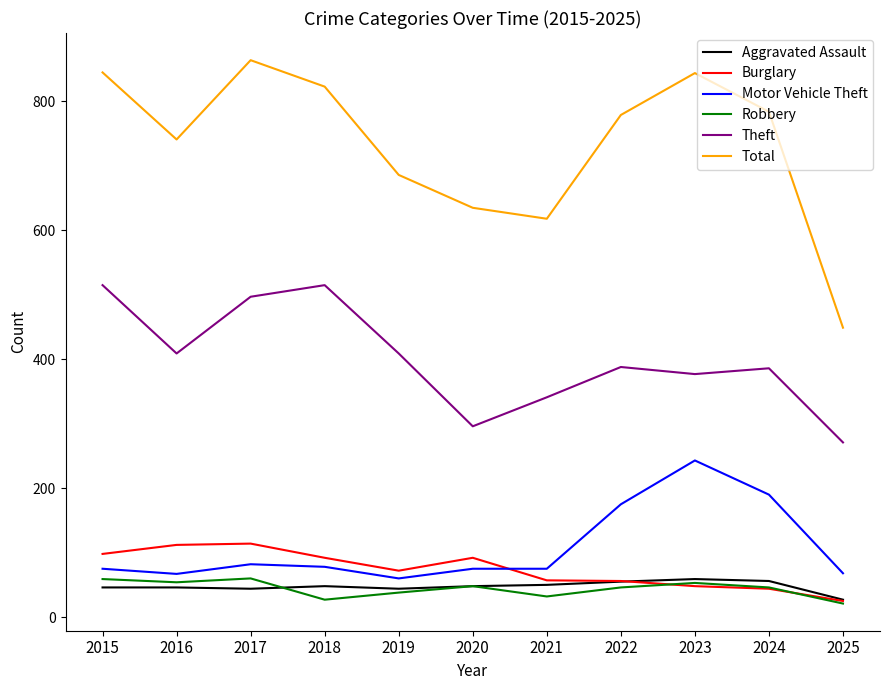

Does the chart have visible grid lines?

No